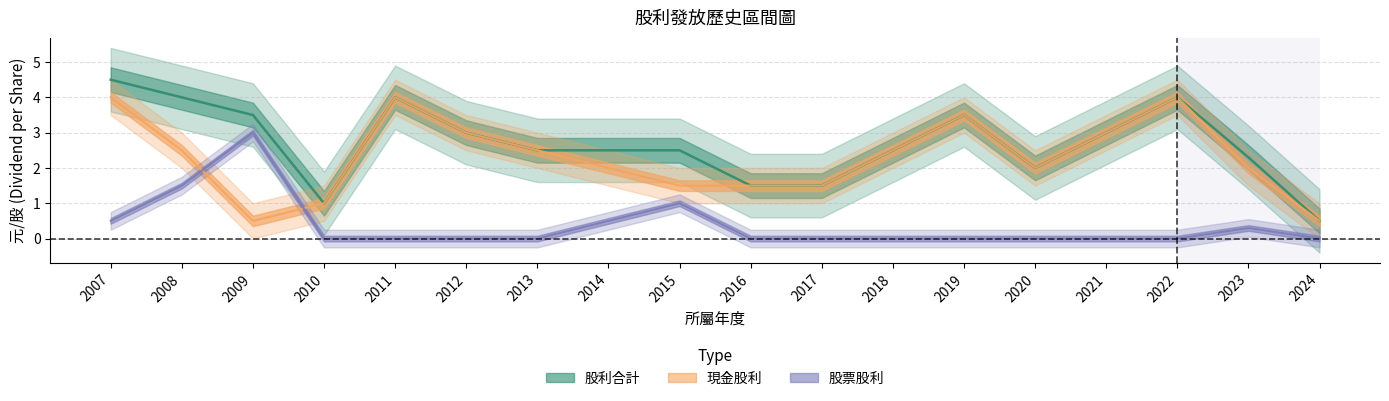

True or false: 現金股利 has more than 0 points higher than both neighbors.

True